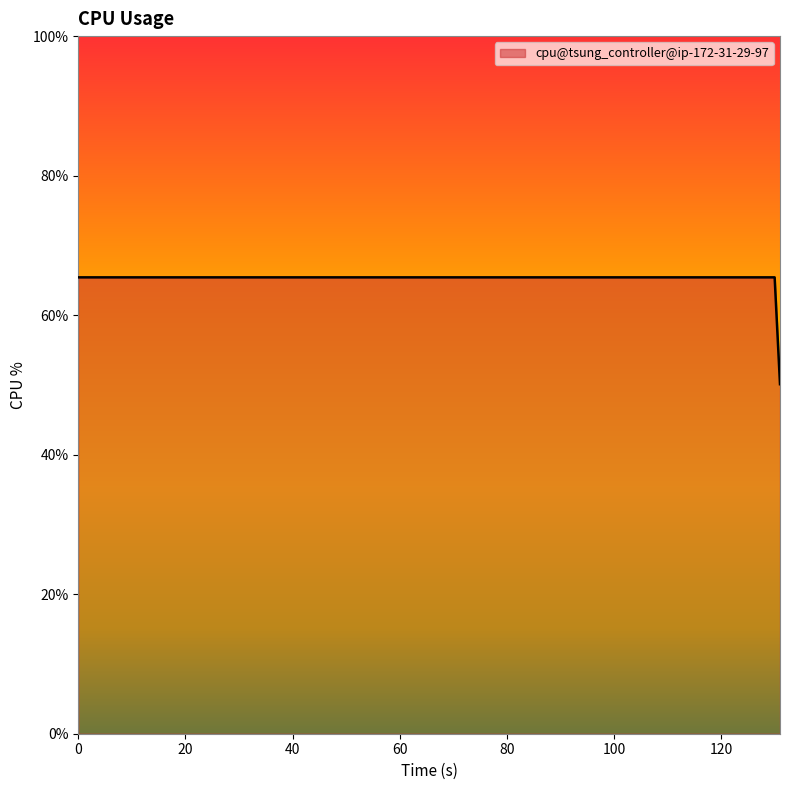

Rank the categories by value from lowest to highest.

131, 0, 10, 20, 30, 40, 50, 60, 70, 80, 90, 100, 110, 120, 130